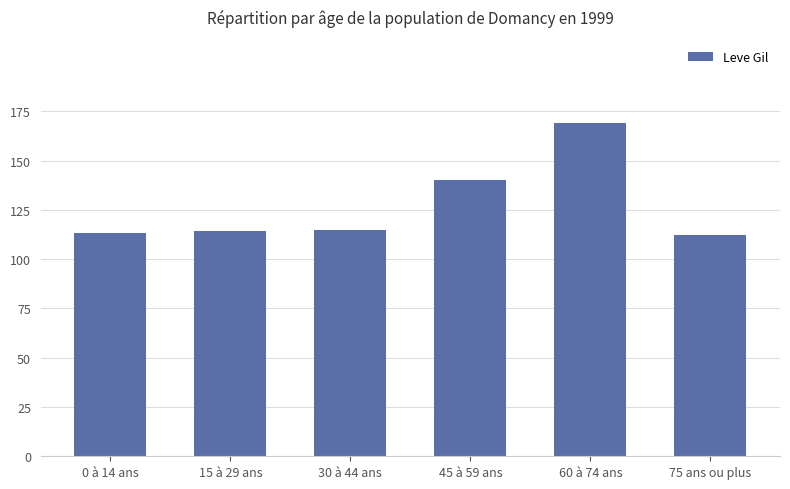

What is the difference between the maximum and second lowest values?

56